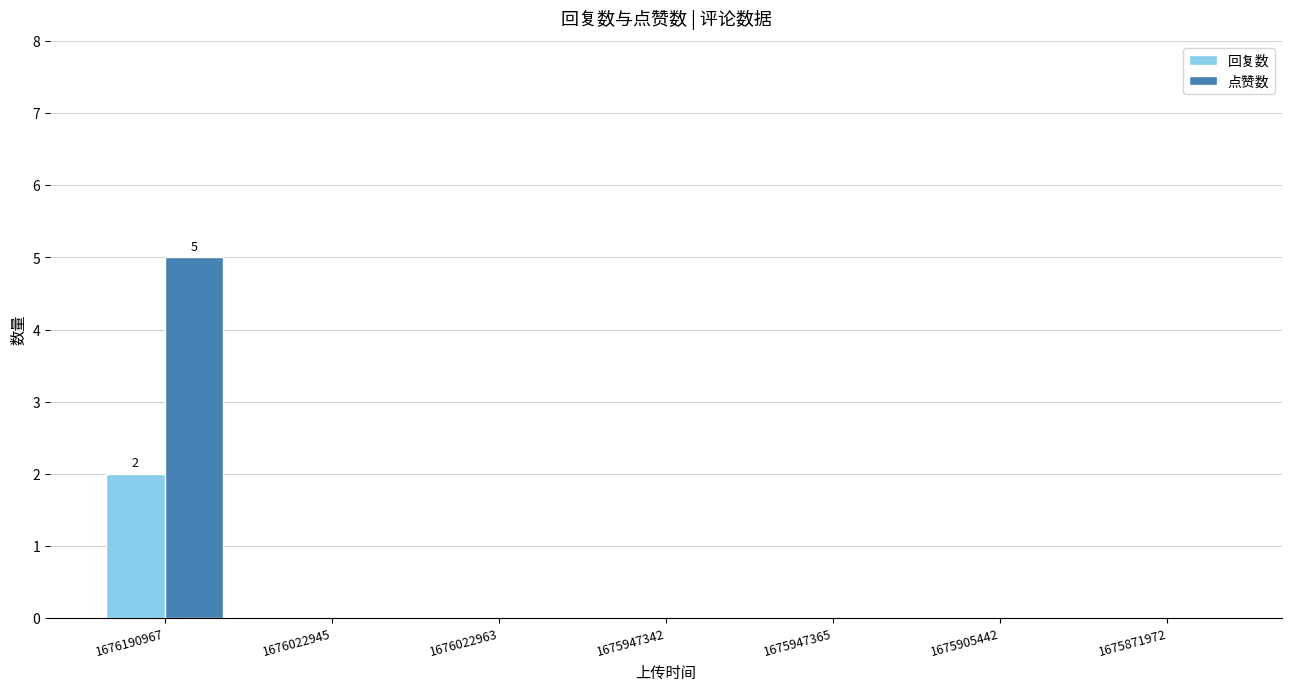

Reading left to right, what are all the values shown in this chart?

回复数: 1676190967=2	1676022945=0	1676022963=0	1675947342=0	1675947365=0	1675905442=0	1675871972=0
点赞数: 1676190967=5	1676022945=0	1676022963=0	1675947342=0	1675947365=0	1675905442=0	1675871972=0